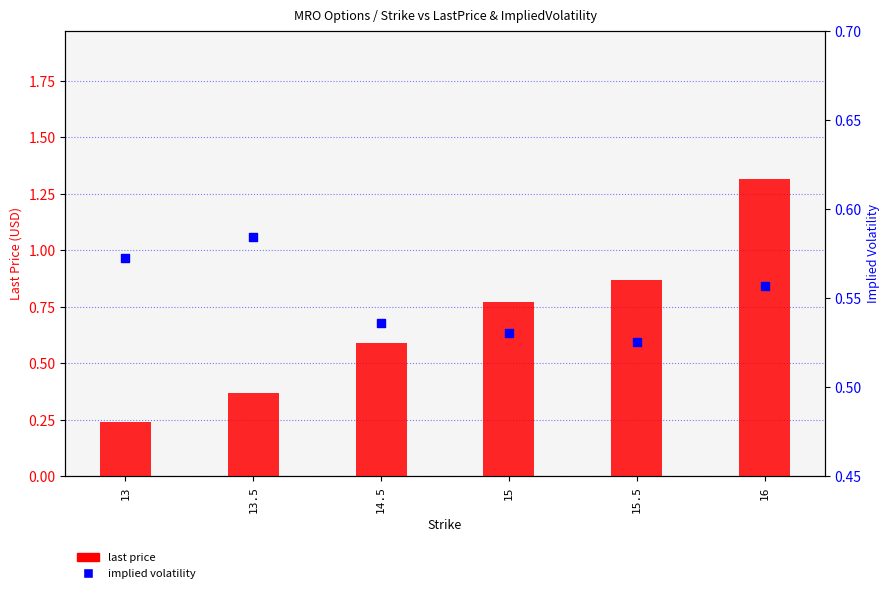

Which series has the largest Y range (max minus min)?

last price